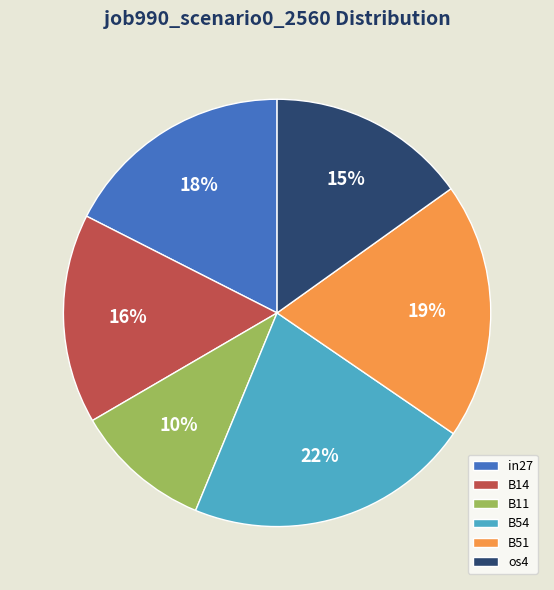

Is the sum of os4 and B14 greater than half?

No